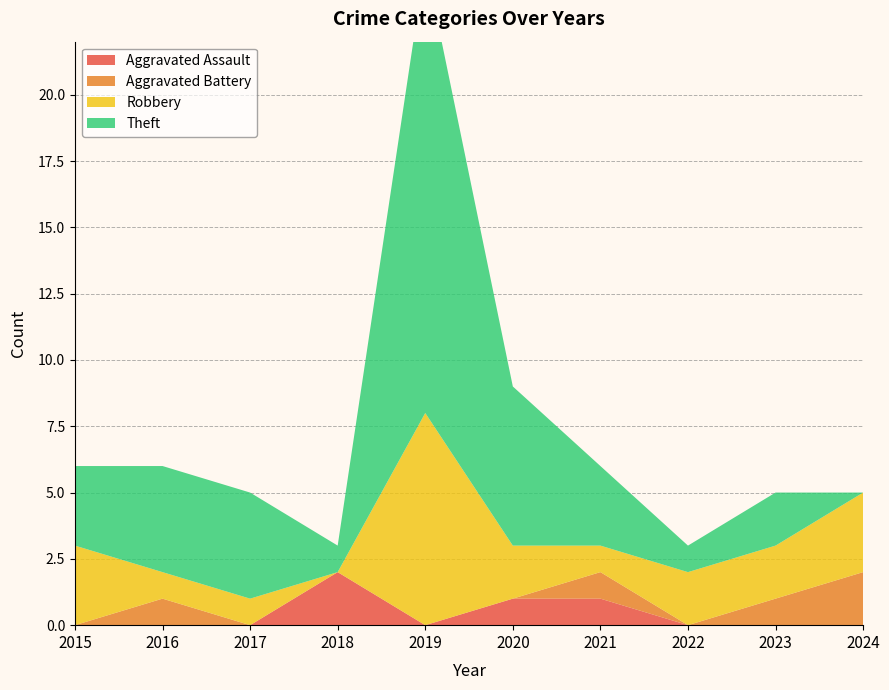

Reading right to left, what are all the values shown in this chart?

Aggravated Assault: 0	0	0	1	1	0	2	0	0	0
Aggravated Battery: 2	1	0	1	0	0	0	0	1	0
Robbery: 3	2	2	1	2	8	0	1	1	3
Theft: 0	2	1	3	6	17	1	4	4	3